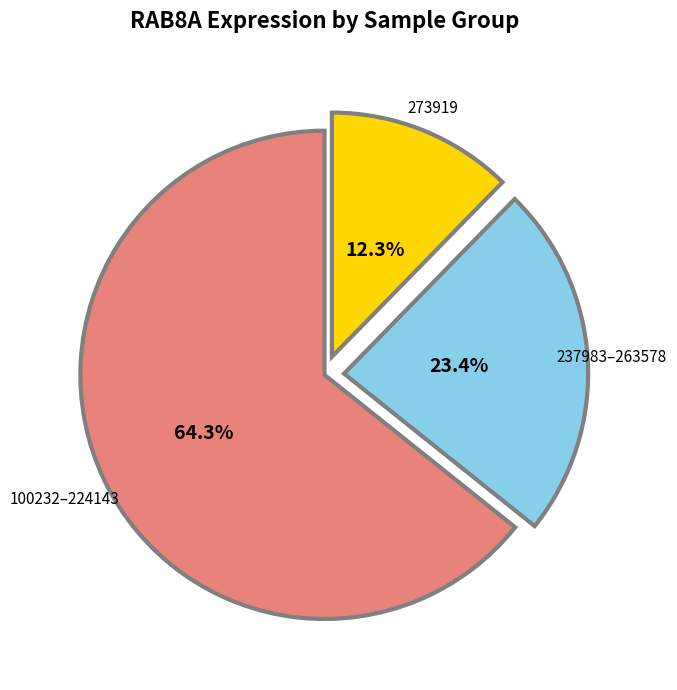

To the nearest percent, what portion does 273919 represent?

12%